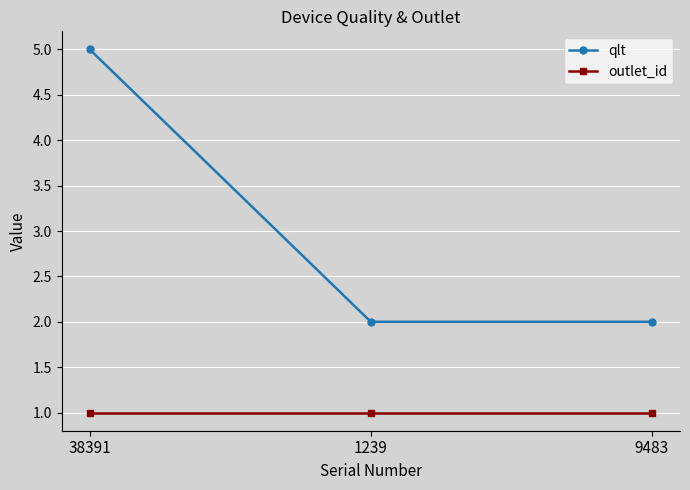

Which series changed the most between 38391 and 9483?

qlt